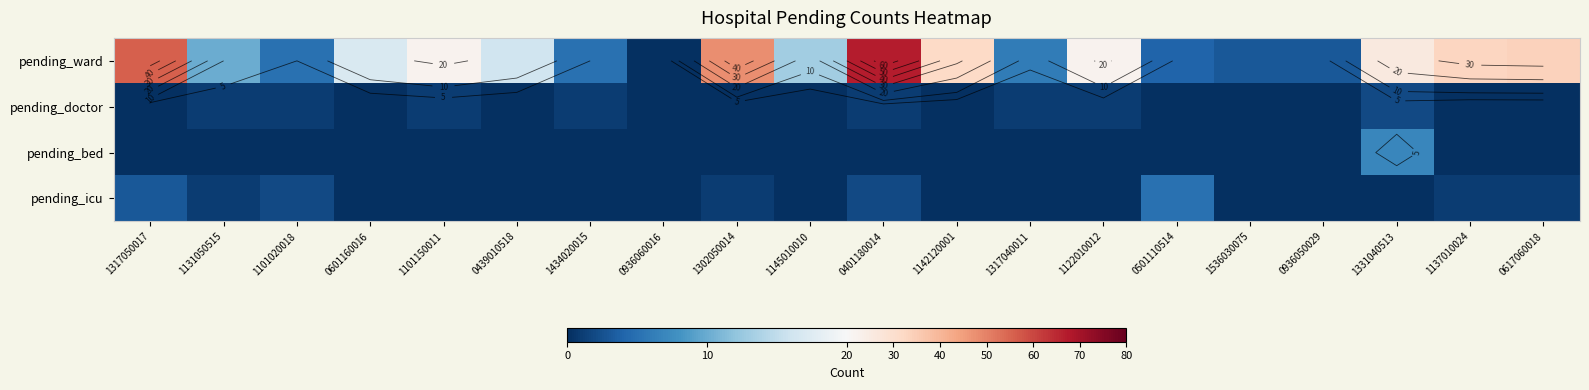

Which series has the widest spread of values?

pending_ward